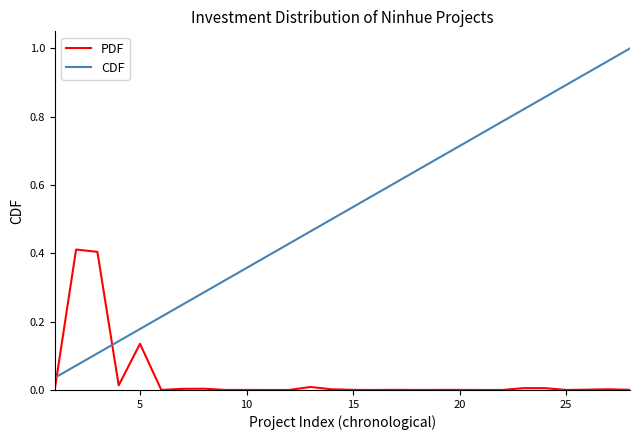

After their last crossing, which series has the higher values: PDF or CDF?

CDF